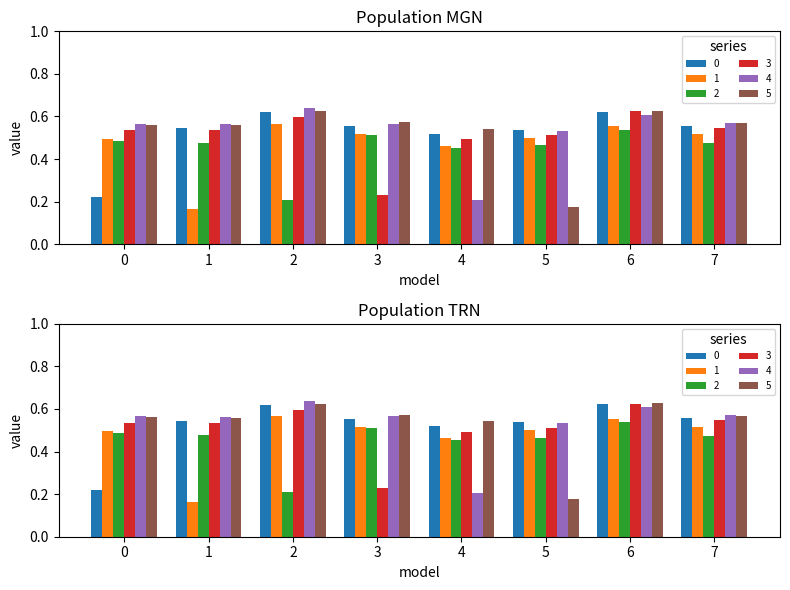

What is the sum of the 4 values at 7 and 3?

1.1